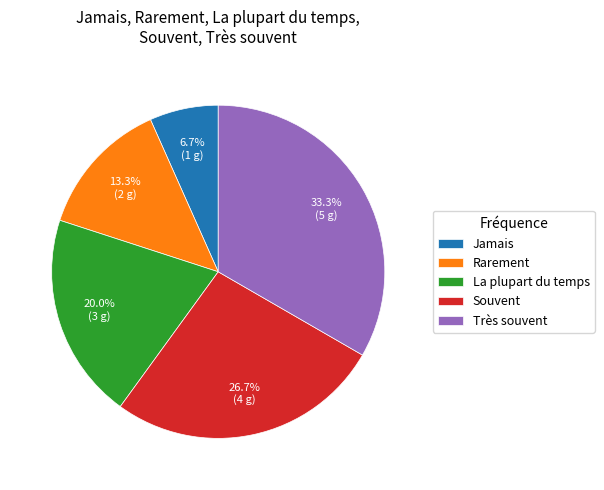

True or false: Jamais accounts for 7% of the total.

True